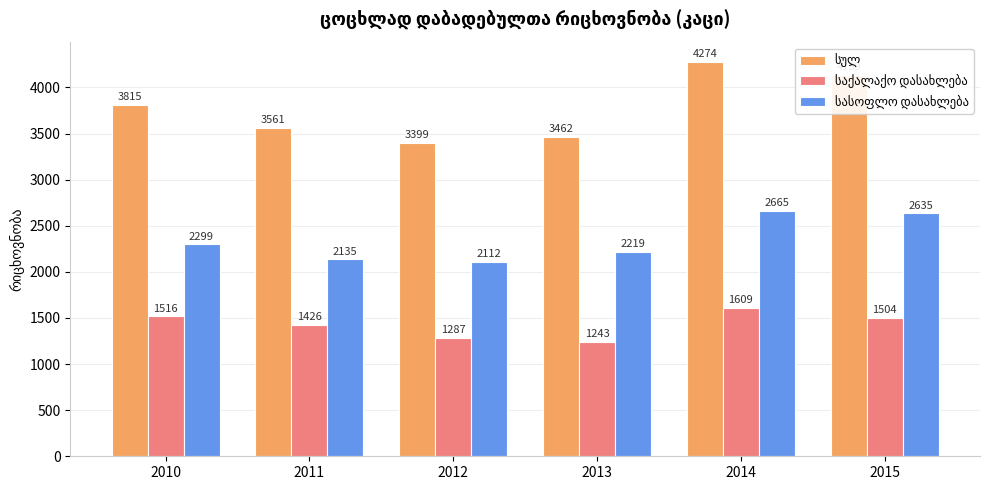

What is the spread (max minus min) of values at 2015?

2635